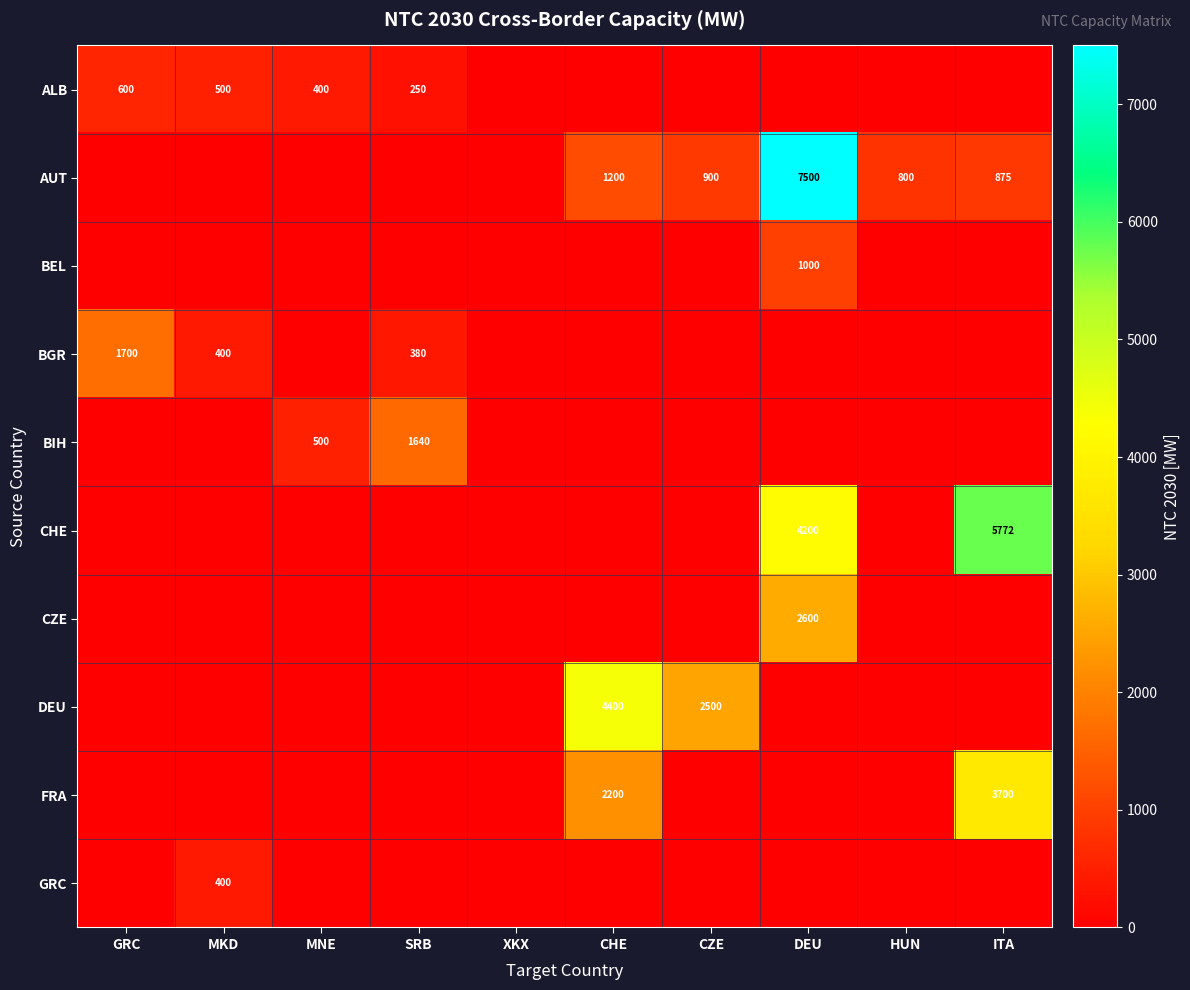

The value of GRC at MKD is 160. True or false?

False